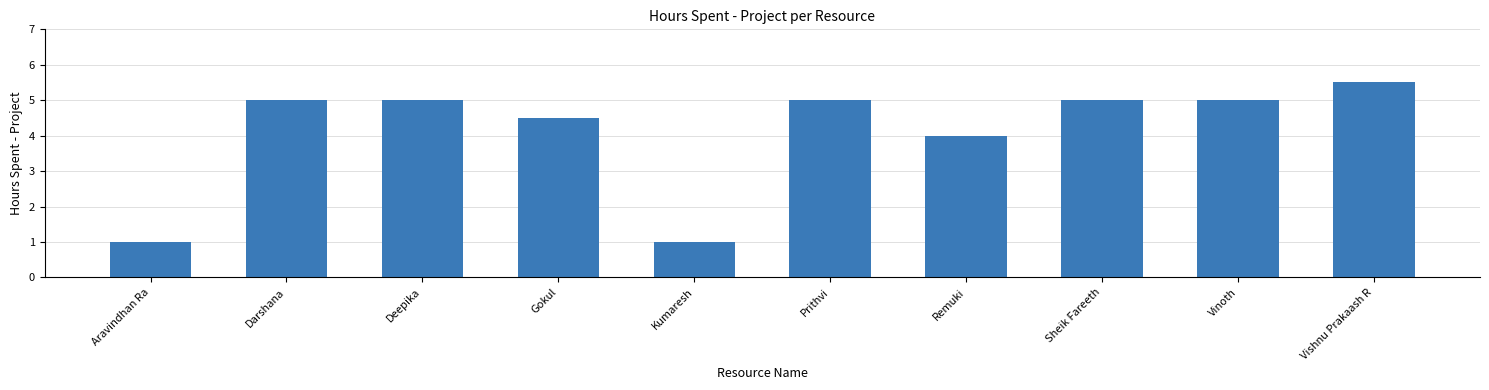

What is the difference between the second highest and minimum values?

4.0